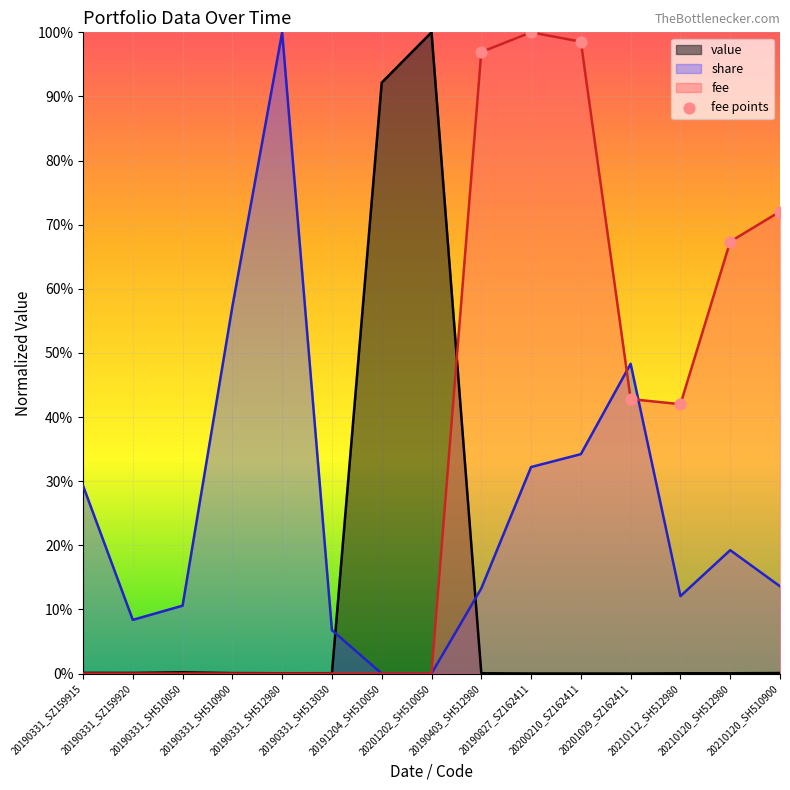

Which series reaches the minimum Y coordinate?

value